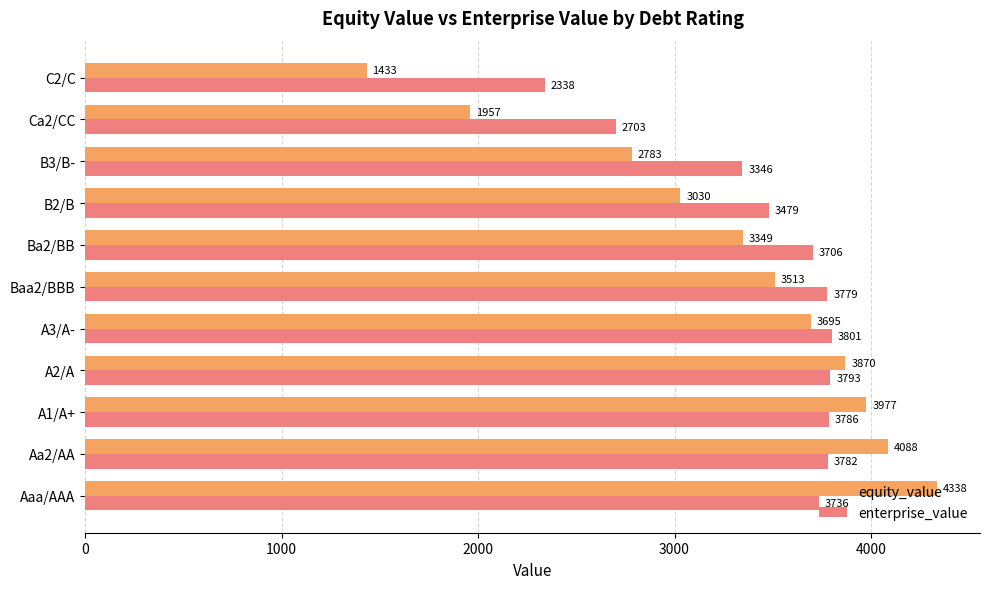

Is it true that equity_value equals 4414.9 at Ba2/BB?

False